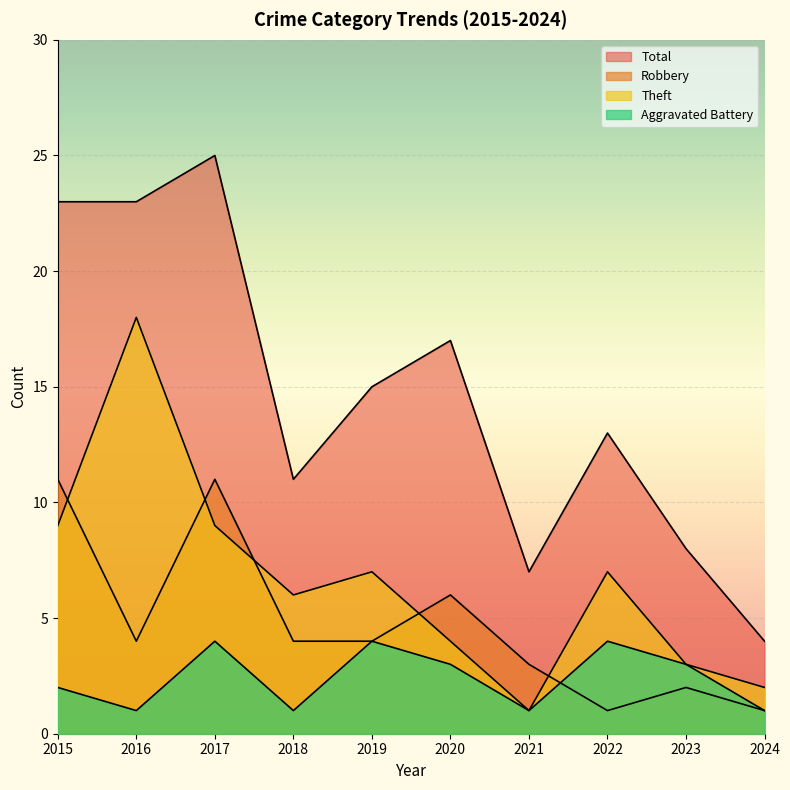

The Robbery series shows 1 at 2024. True or false?

True